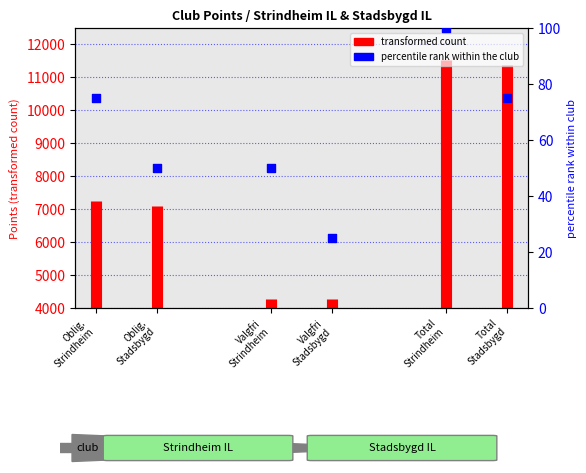

Which series contains the highest Y value?

Strindheim IL